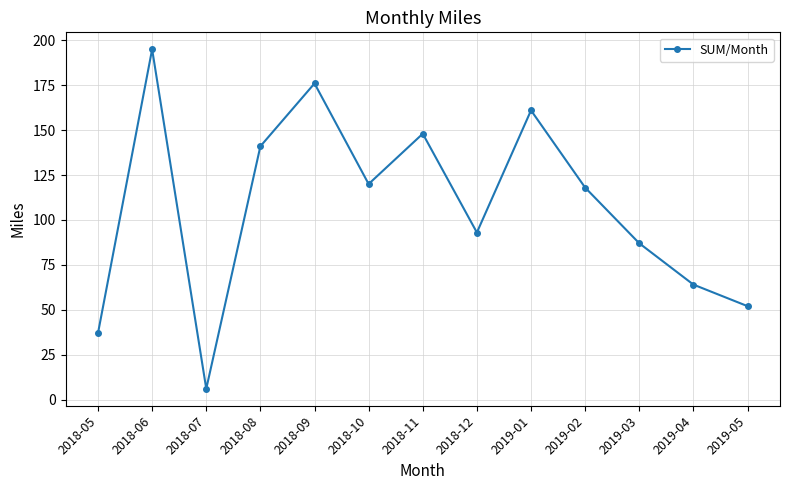

True or false: there are more than 0 points higher than both neighbors.

True